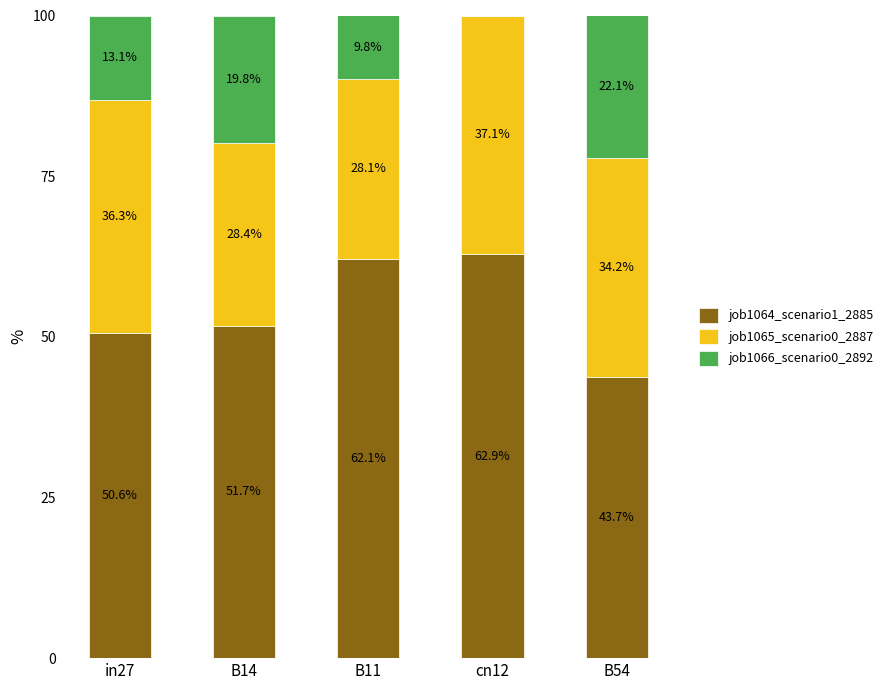

What is the sum of all job1064_scenario1_2885 values?

271.0